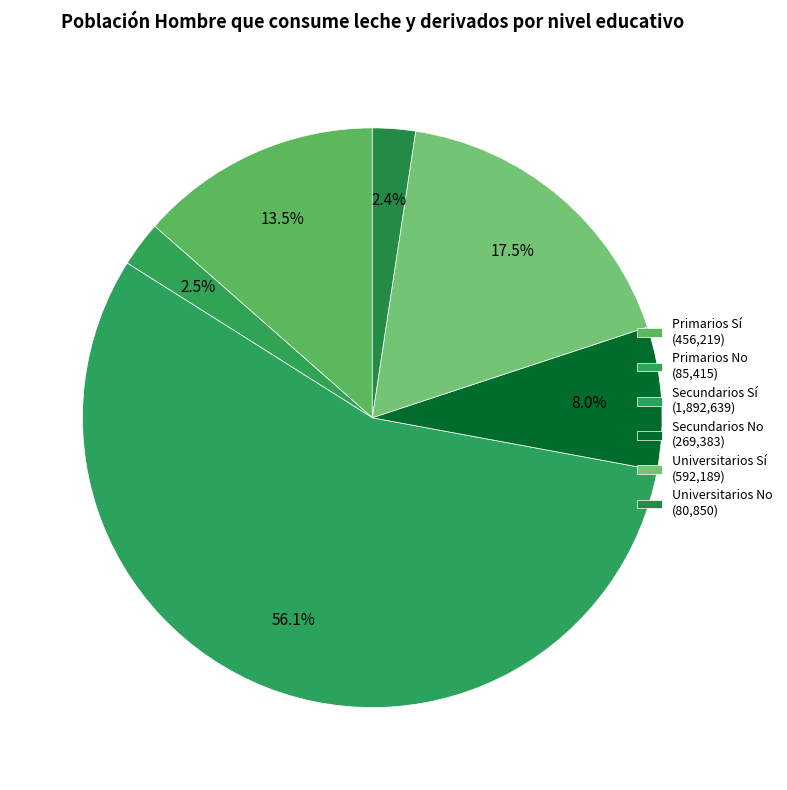

Count the number of slices in the pie.

6